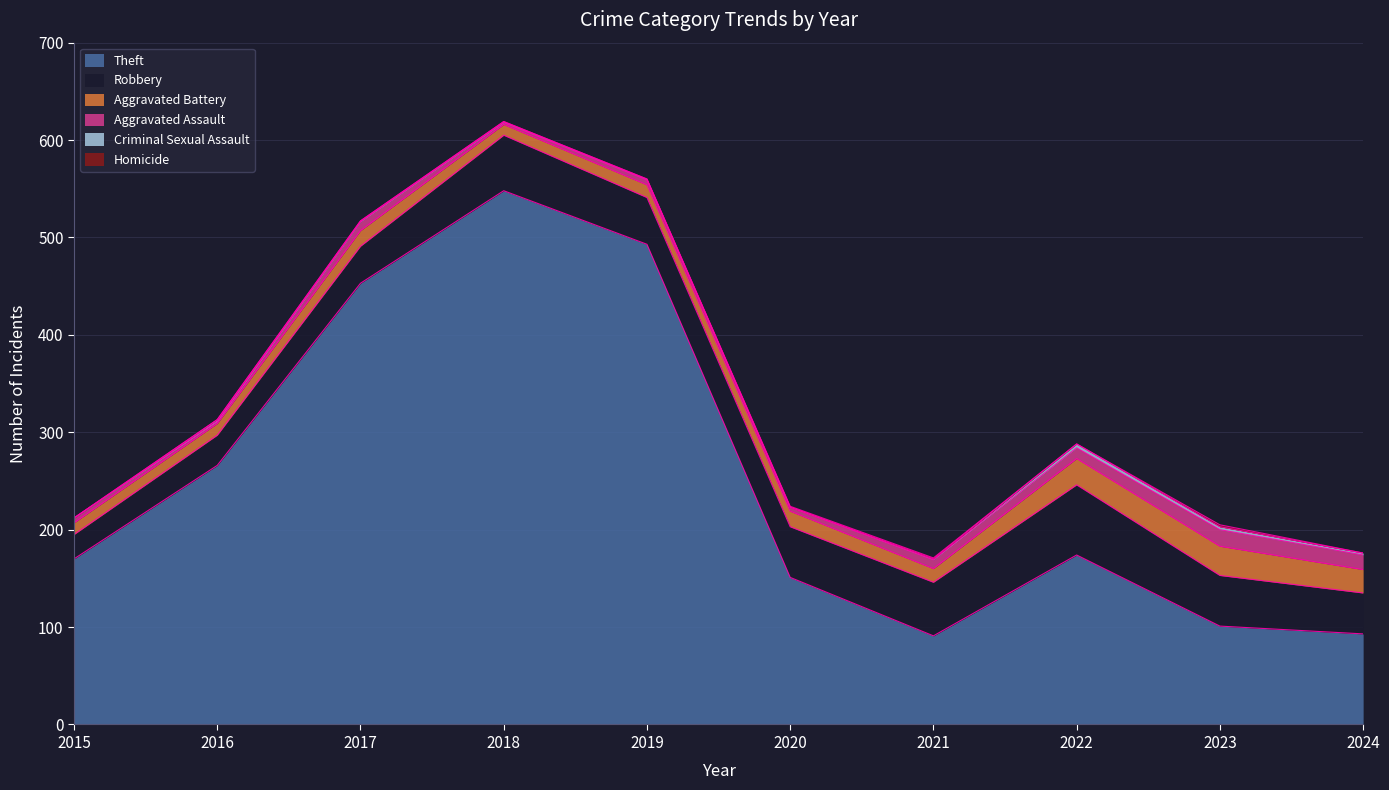

Does the chart display data point markers on the line(s)?

No